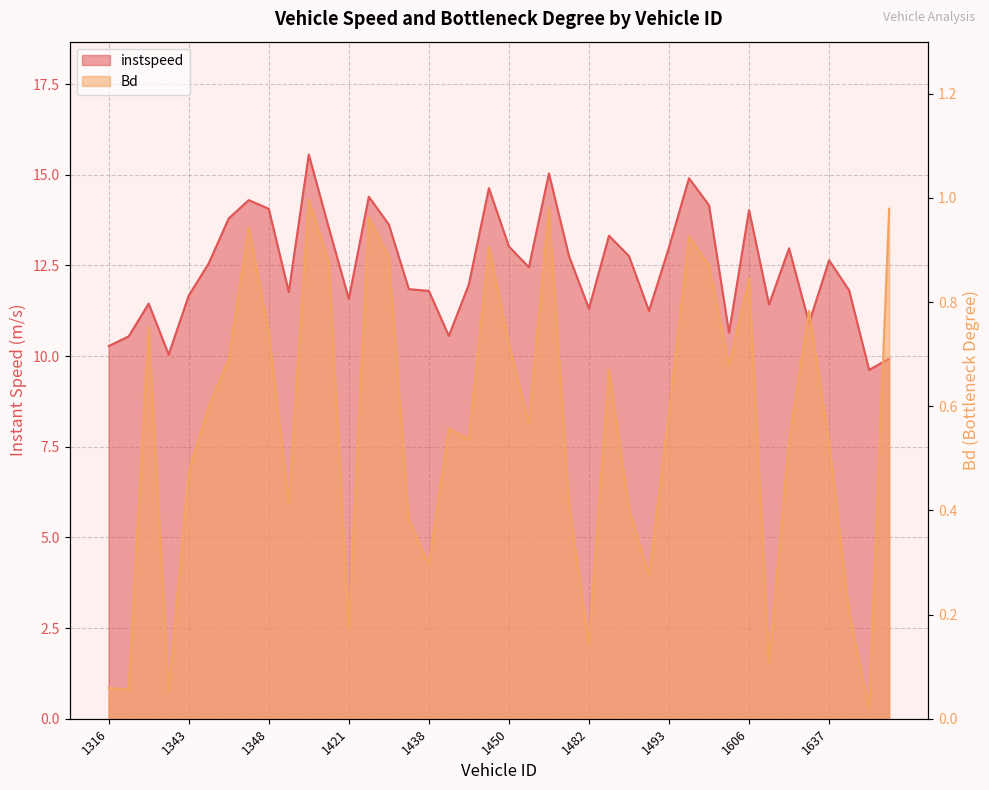

In instspeed, how many points are higher than both neighbors (excluding endpoints)?

11